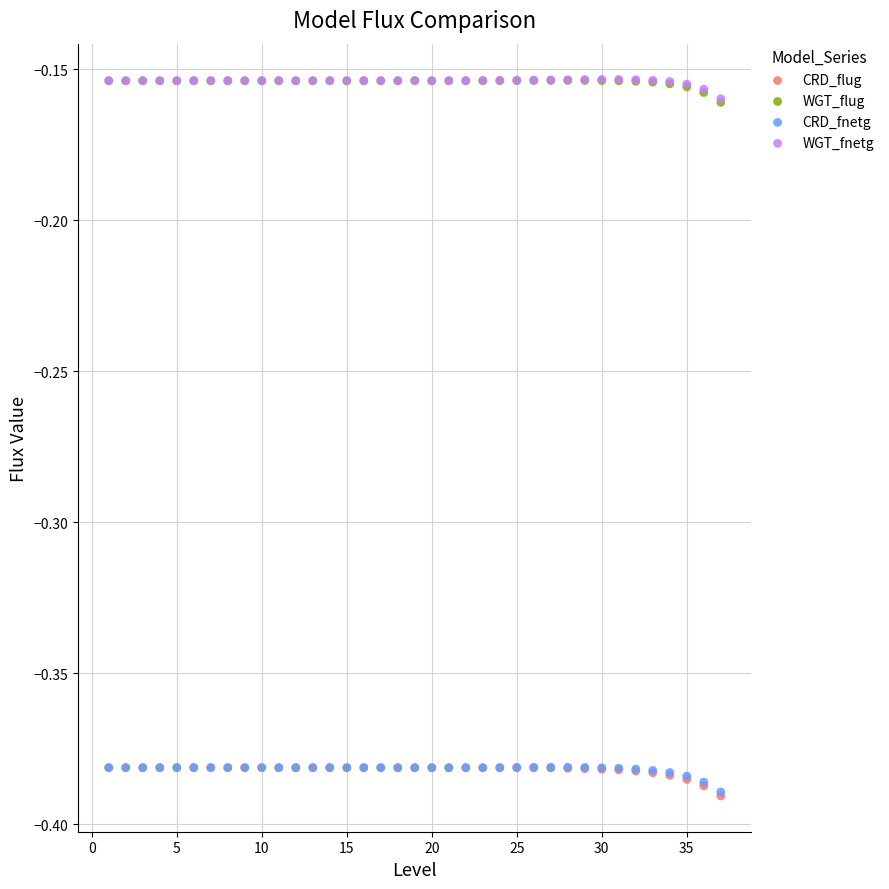

Which series has the widest spread of Y values?

CRD_flug